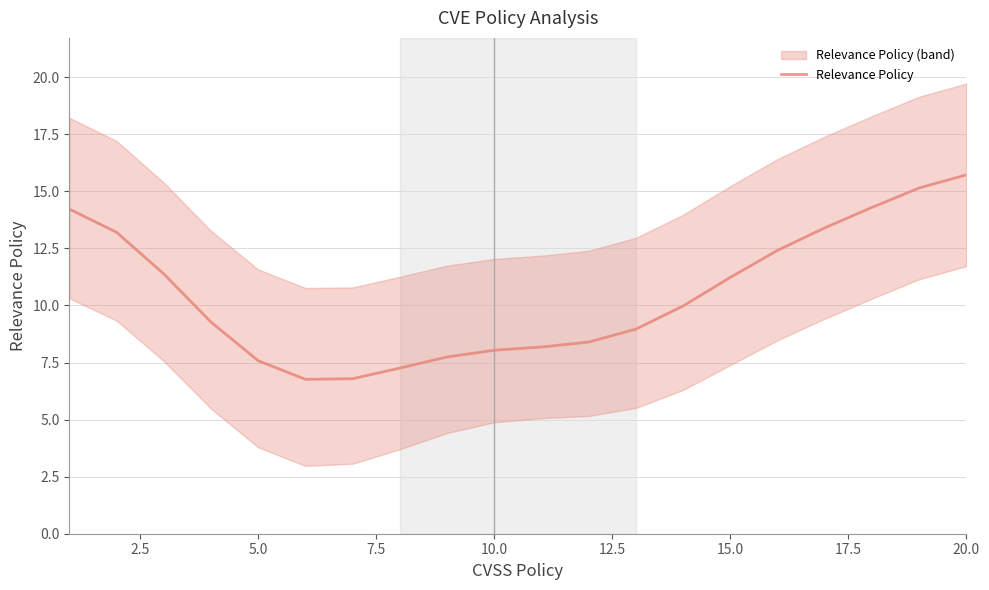

What is the smallest value displayed?

6.8